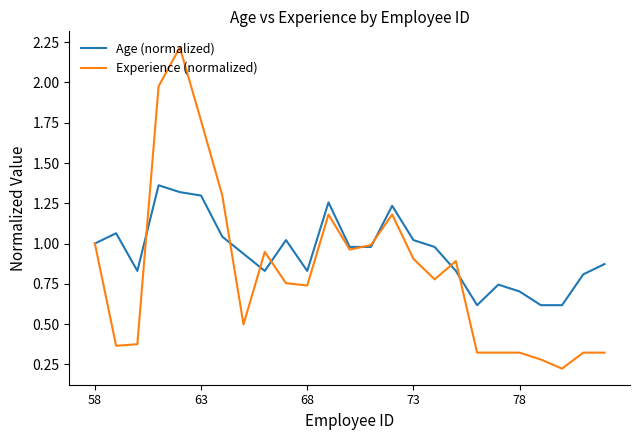

Which series has the largest total across all categories?

Age (normalized)